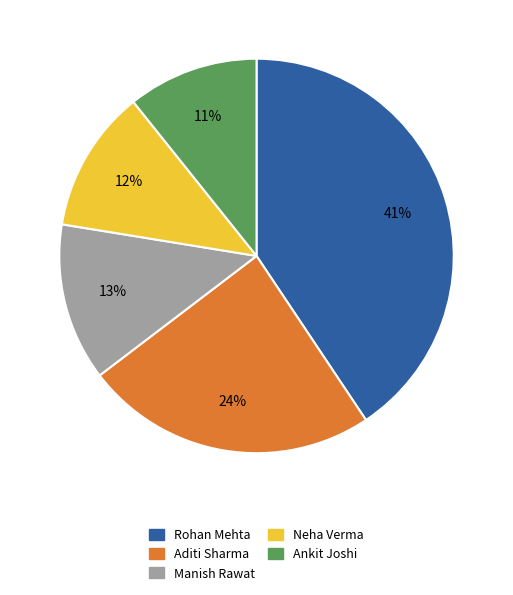

To the nearest percent, what is the difference between the largest and smallest slice percentages?

30%